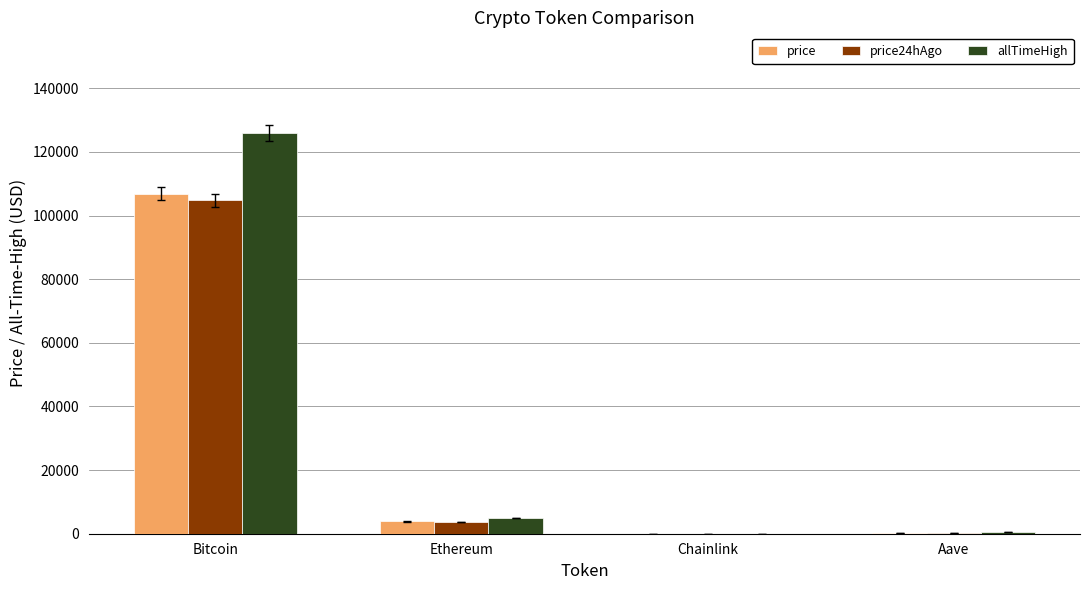

Which category has the highest value in the allTimeHigh series?

Bitcoin